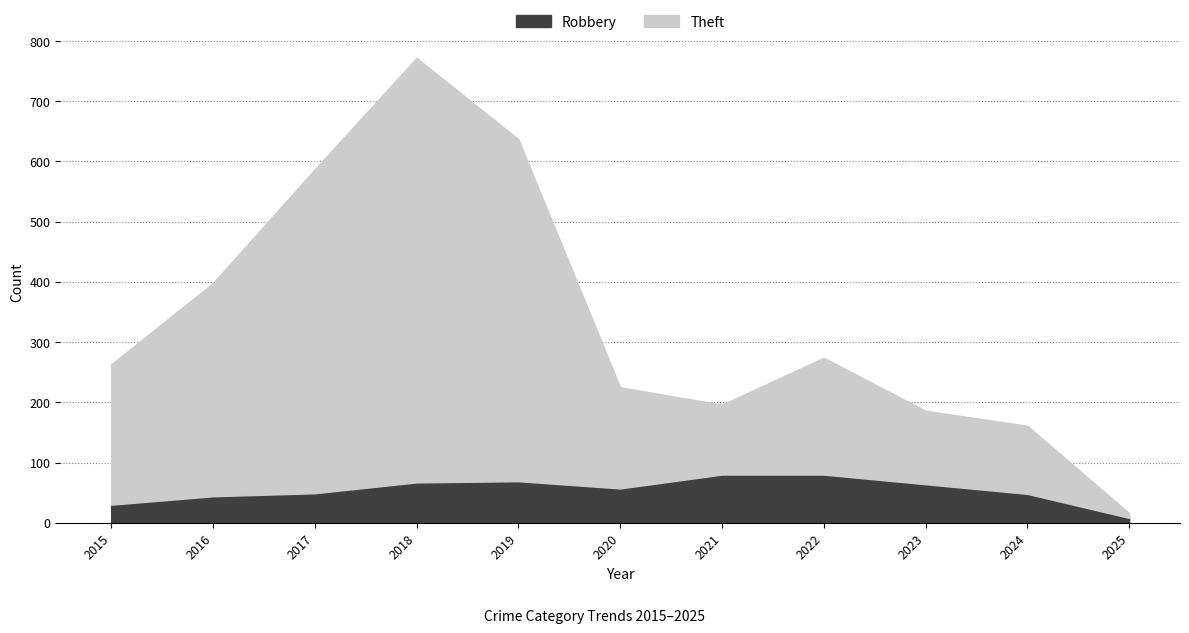

What value does the Theft series have at 2020, to the nearest 100?

200